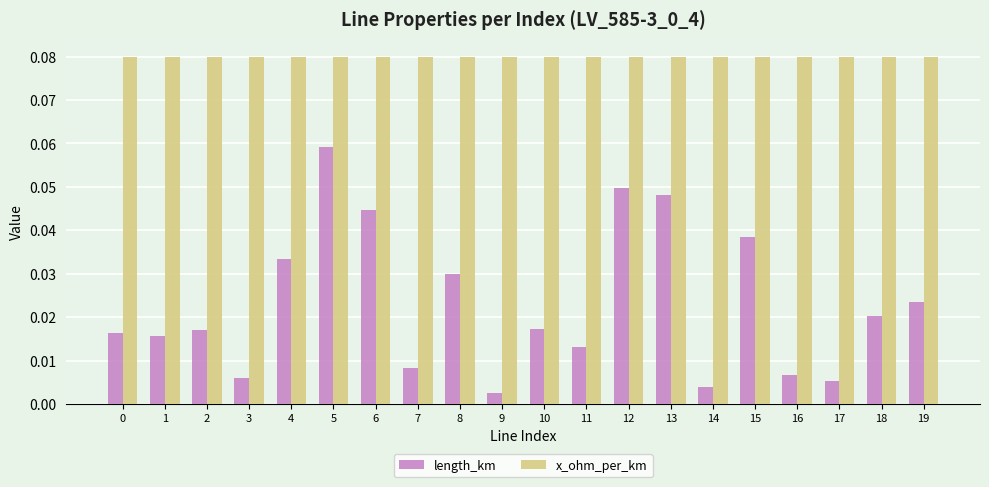

Rank the series by their average value, from lowest to highest.

length_km, x_ohm_per_km